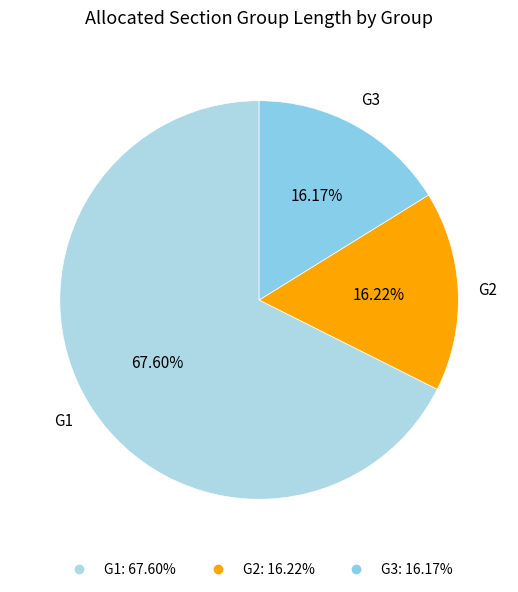

Which category has the biggest portion of the pie?

G1